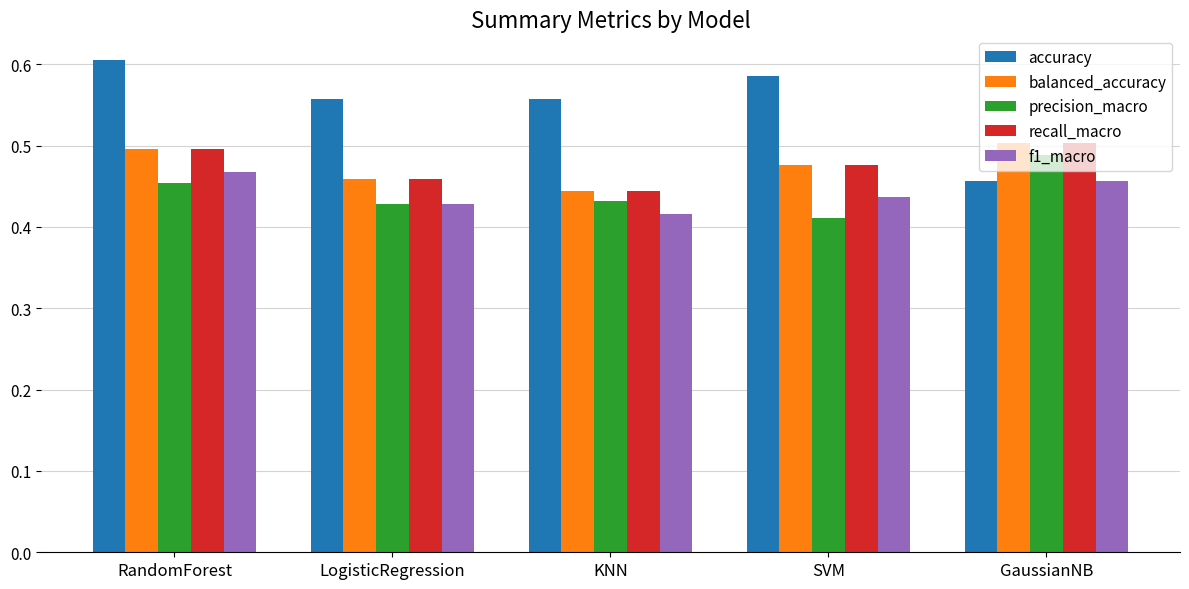

The recall_macro series shows 0.1 at KNN. True or false?

False